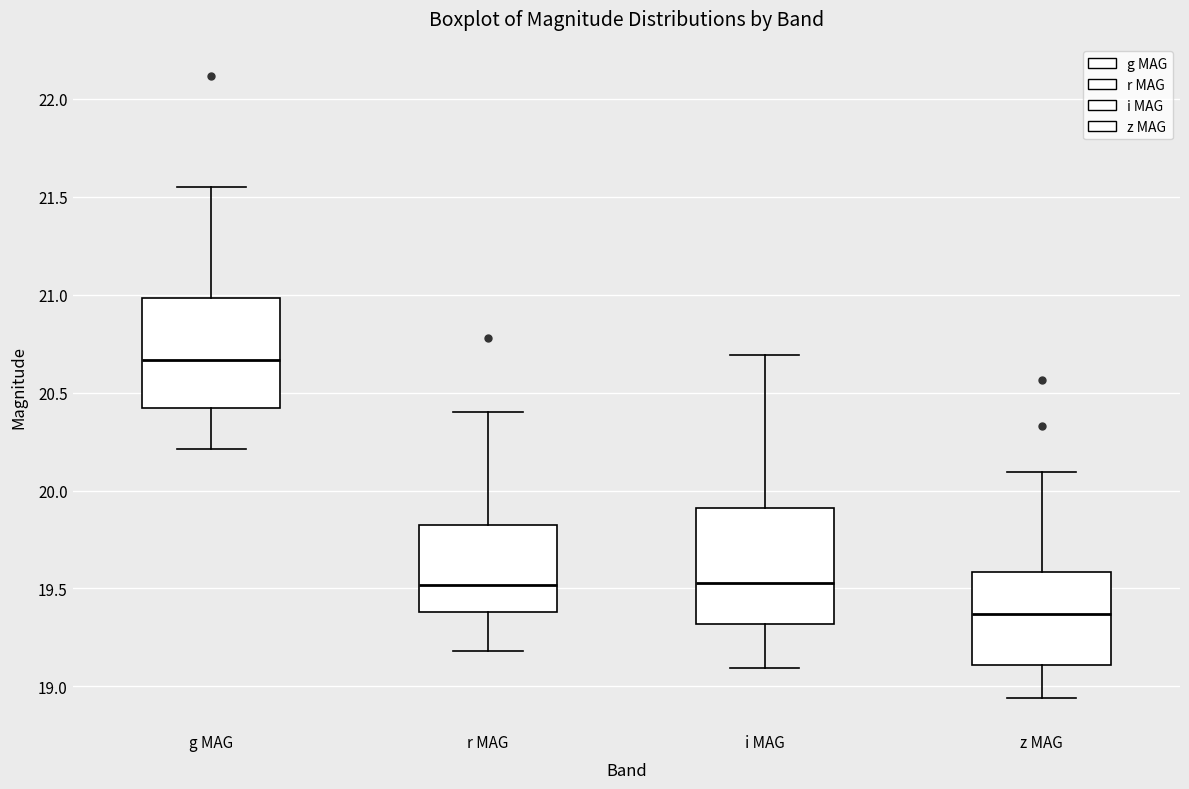

Which box has the highest median line?

g MAG